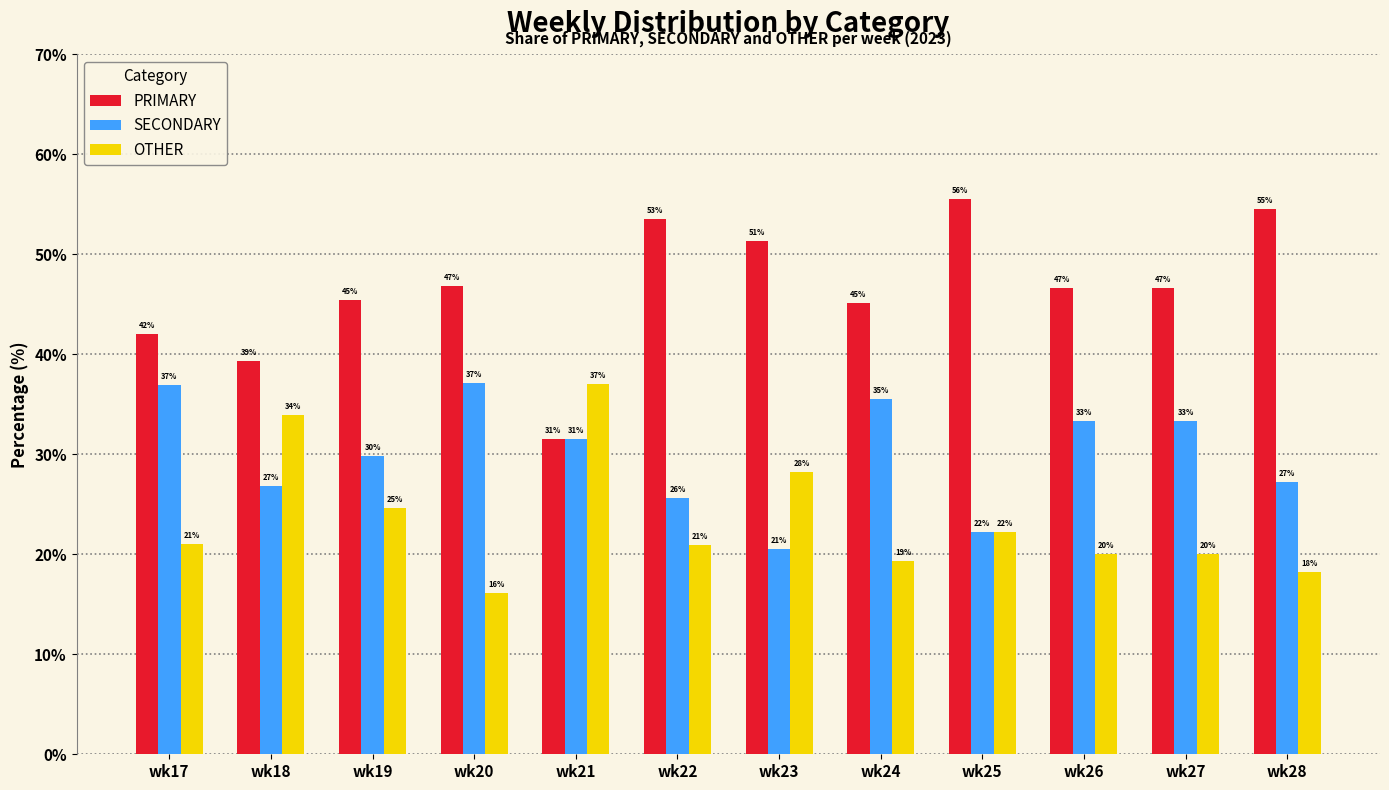

Which series has the widest spread of values?

PRIMARY